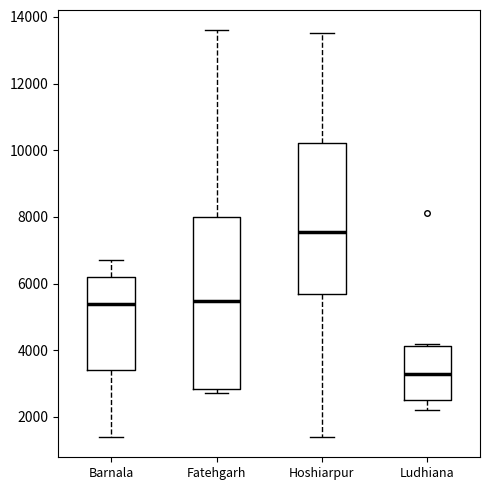

Which box has the highest median line?

Hoshiarpur